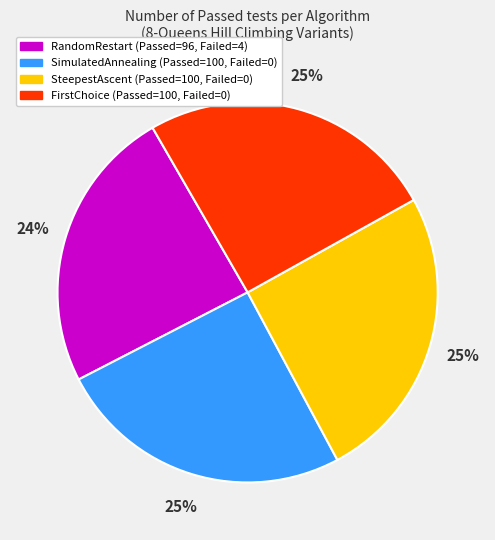

Does any single category account for the majority?

No